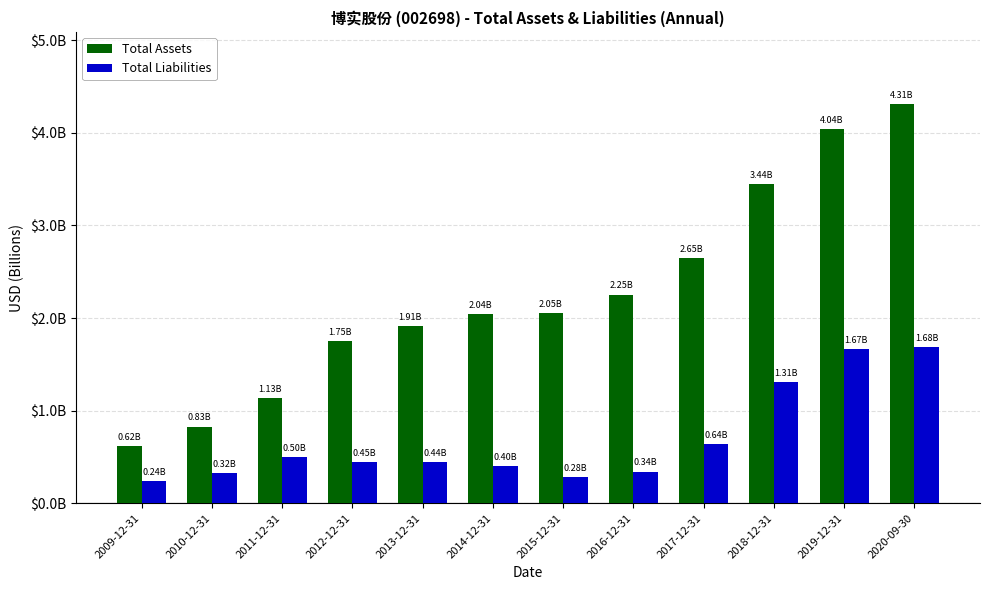

Reading left to right, what are all the values shown in this chart?

Total Assets: 618126800.4	828408927.6	1132825328.5	1749899965.3	1913860272.7	2042042570.2	2054301885.5	2252529474.3	2649336574.0	3443482471.2	4041154116.3	4314489538.5
Total Liabilities: 239416593.2	321886050.3	499082121.6	446584687.8	440514016.8	399410428.7	282519326.1	342535817.3	638089098.0	1310457546.8	1667969355.7	1682559691.8